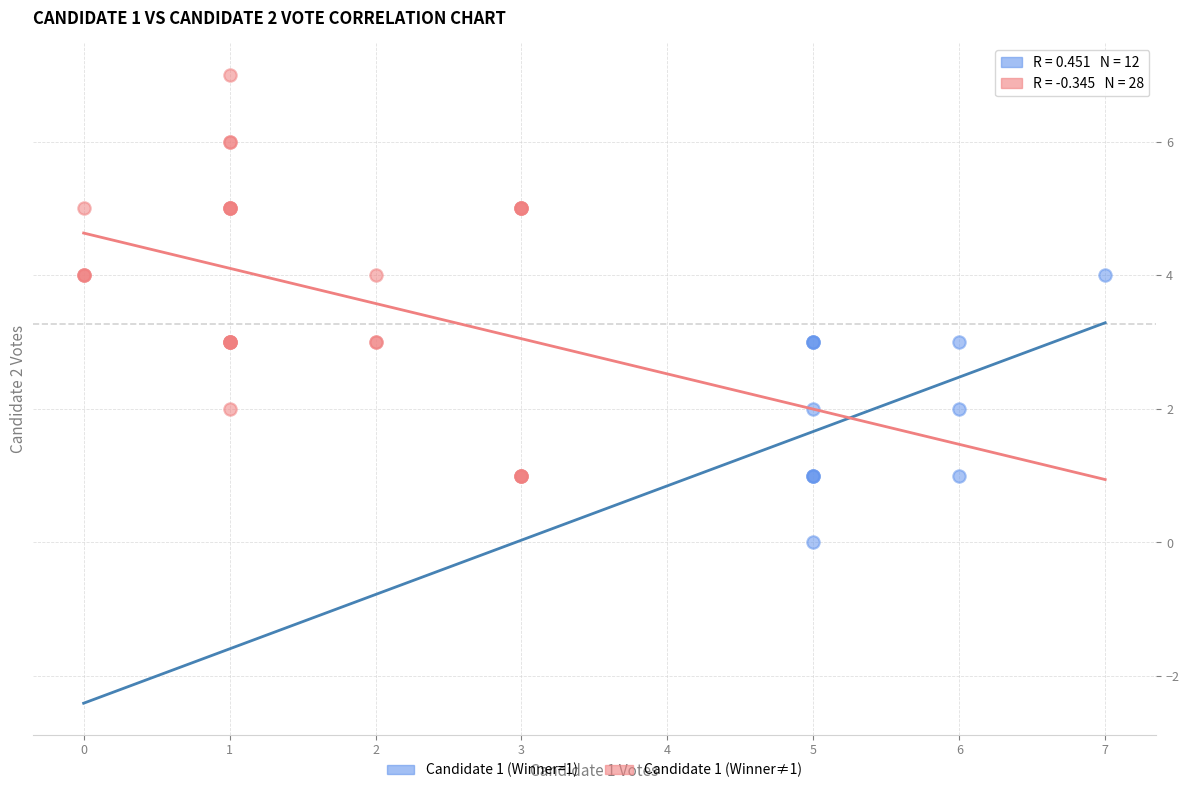

Which series reaches the minimum Y coordinate?

Candidate 1 (Winner=1)